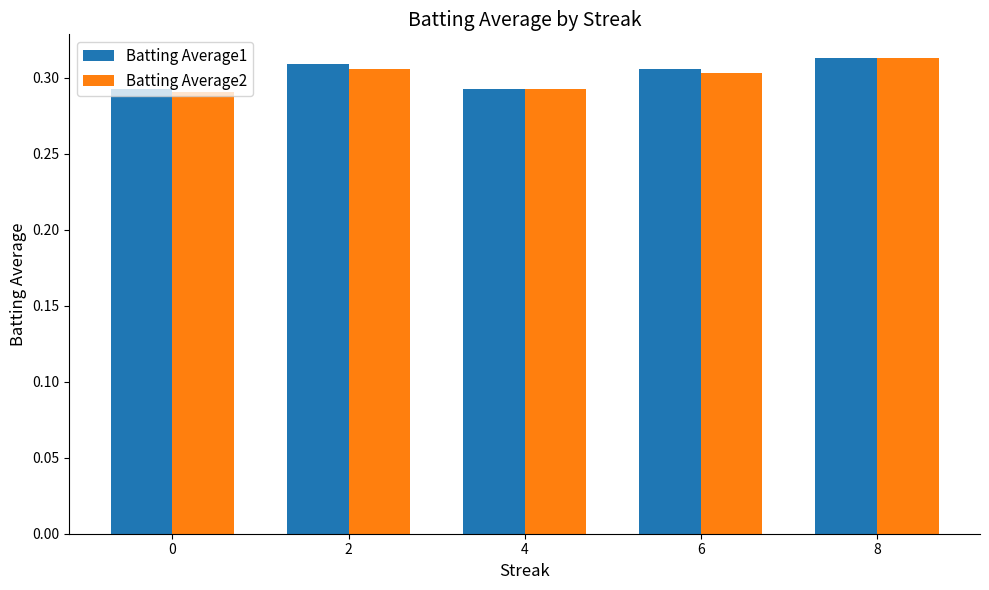

What is the total value across all series at 4?

0.6